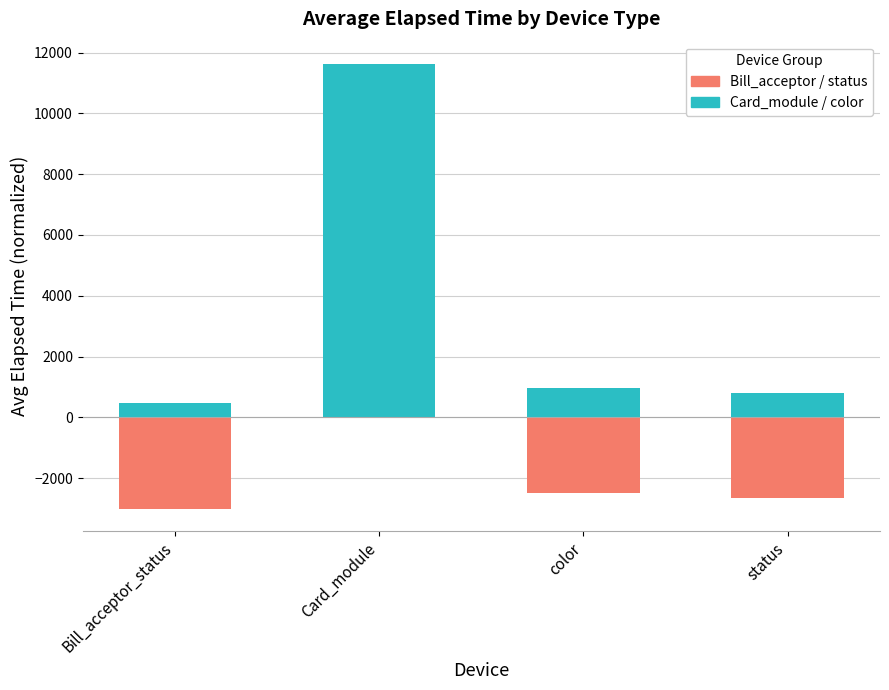

At which category is the sum across all series the highest?

Card_module